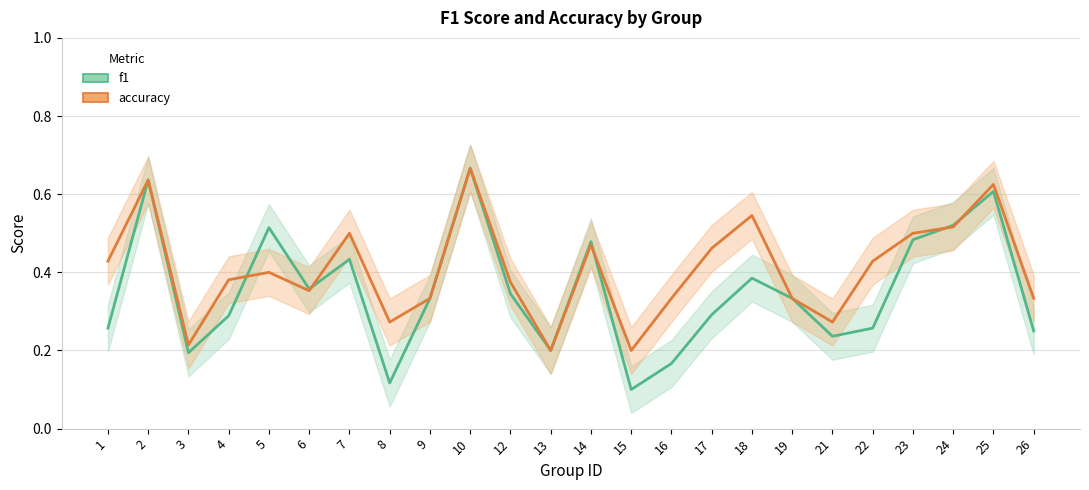

At how many categories does at least one series exceed 0?

24